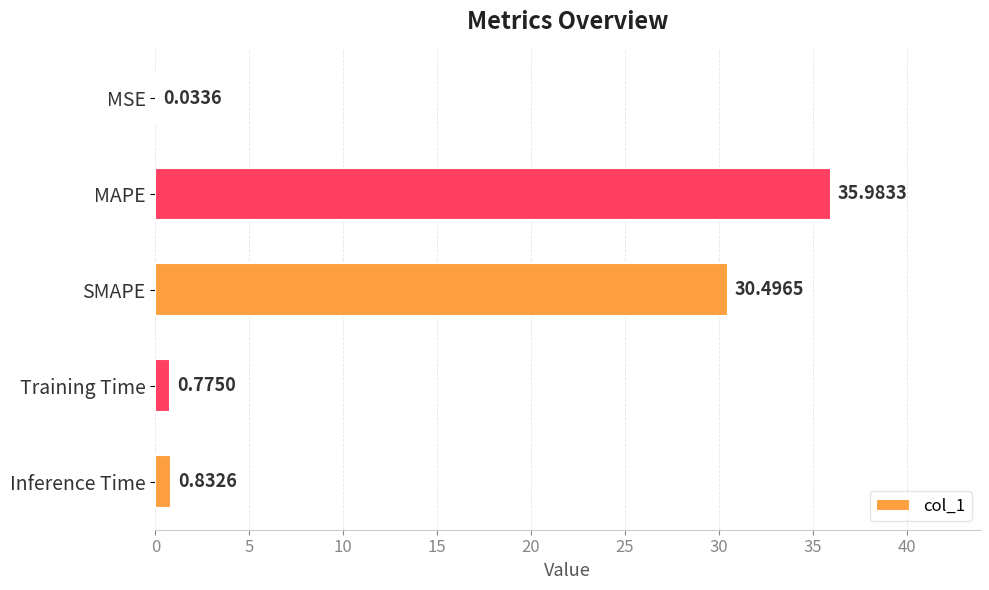

How many categories are shown in the chart?

5